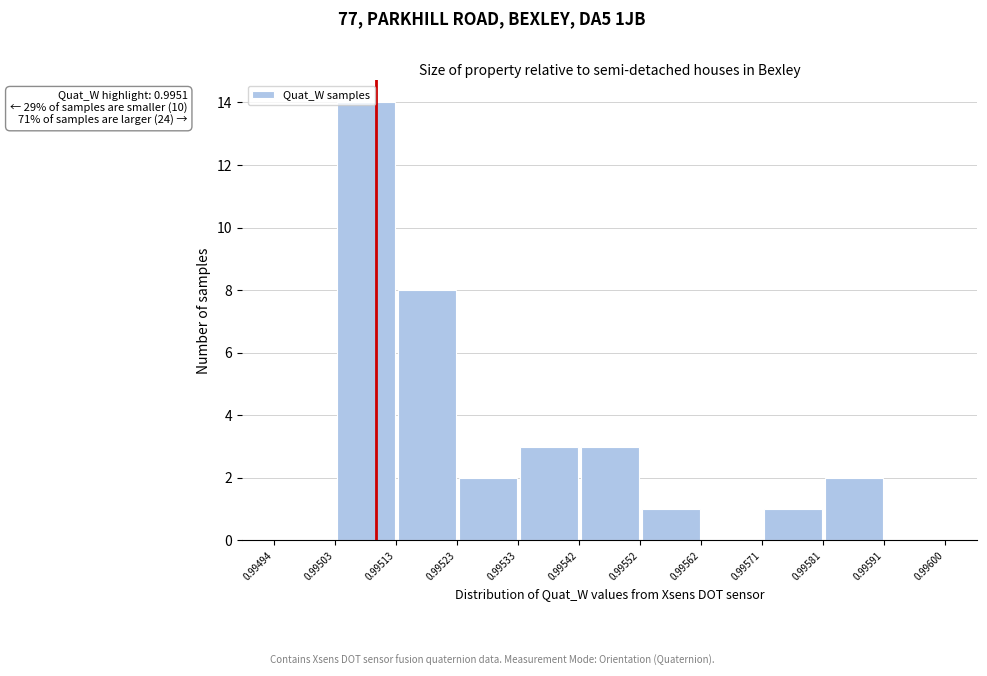

Over which range of the x-axis is the bar tallest?

0.99503 to 0.99513